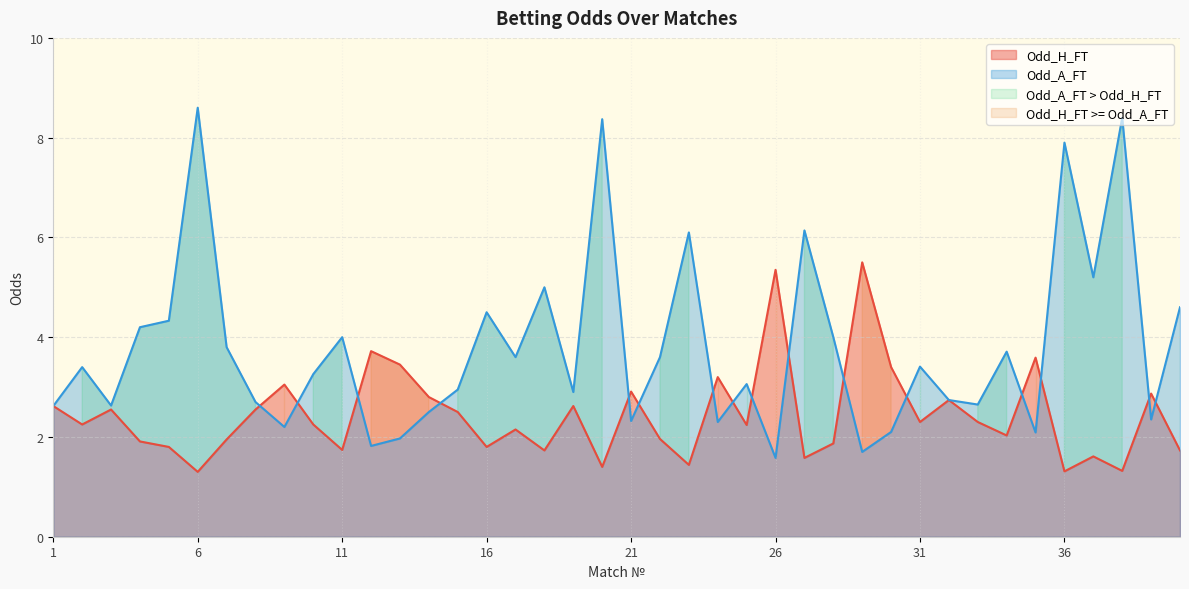

Which series has the largest range (max minus min)?

Odd_A_FT